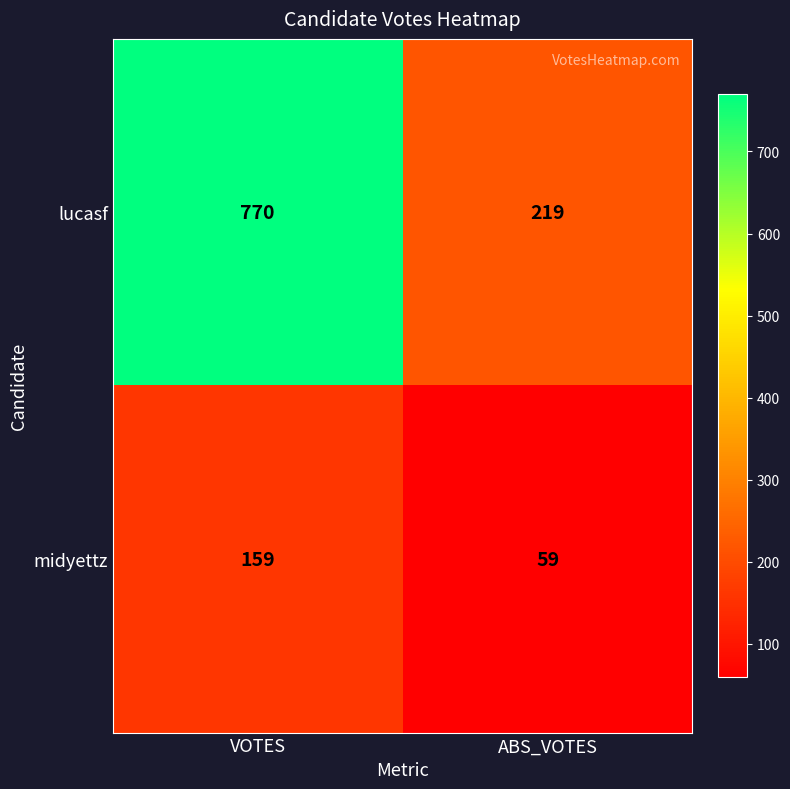

Rank the series by their maximum value, from lowest to highest.

midyettz, lucasf